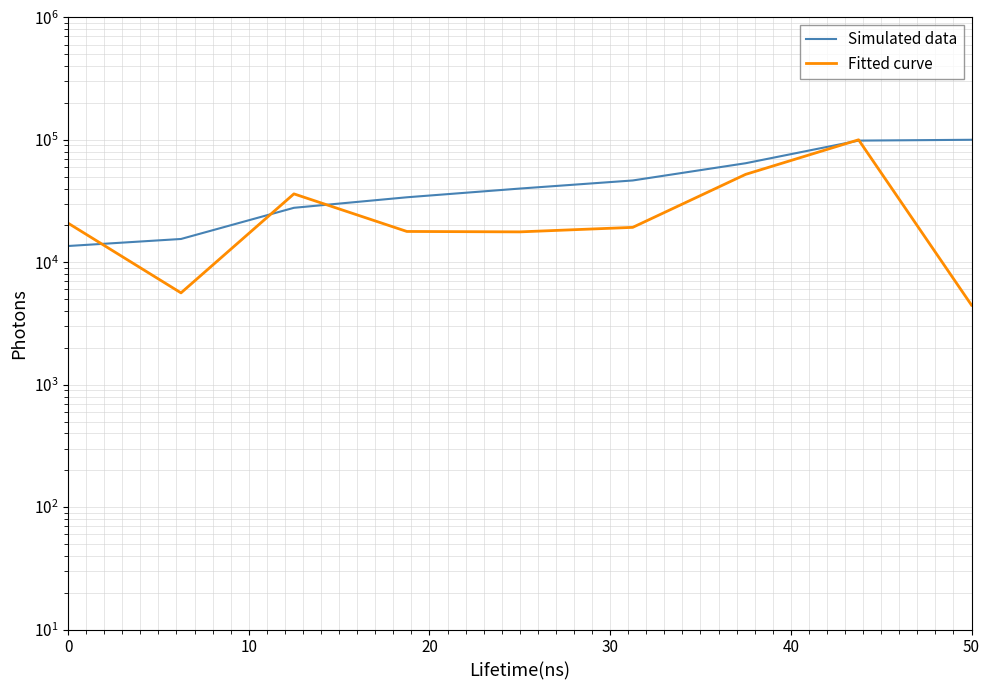

Does the chart display data point markers on the line(s)?

No